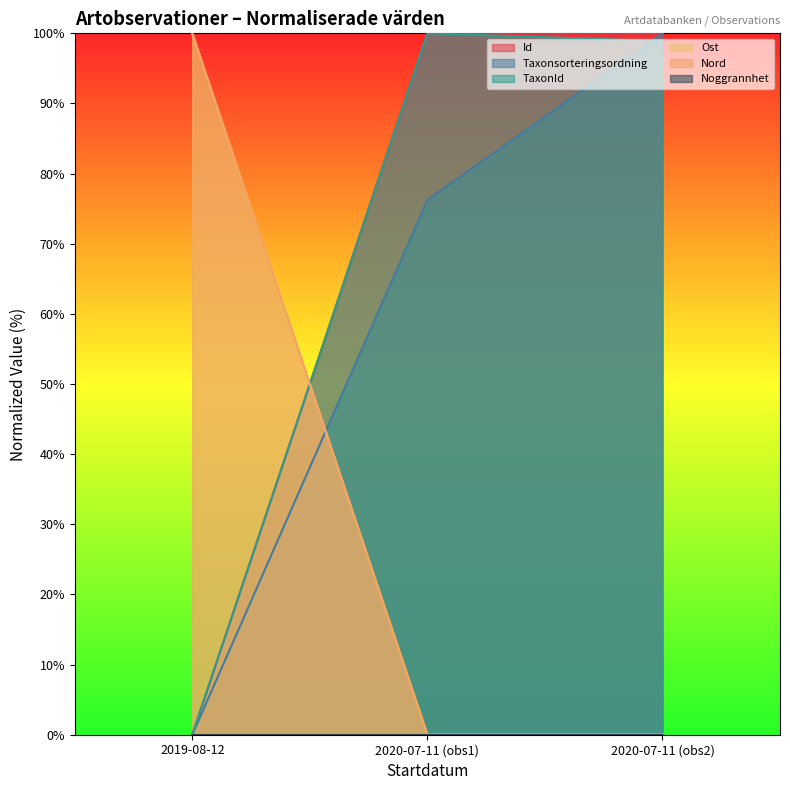

What is the difference between the Ost values at 2019-08-12 and 2020-07-11 (obs2)?

100.0